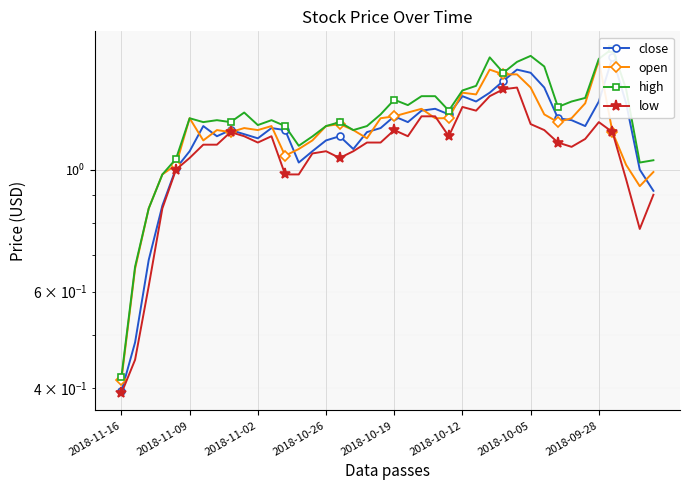

Between 2018-10-05 and 16, which series saw the biggest shift?

open